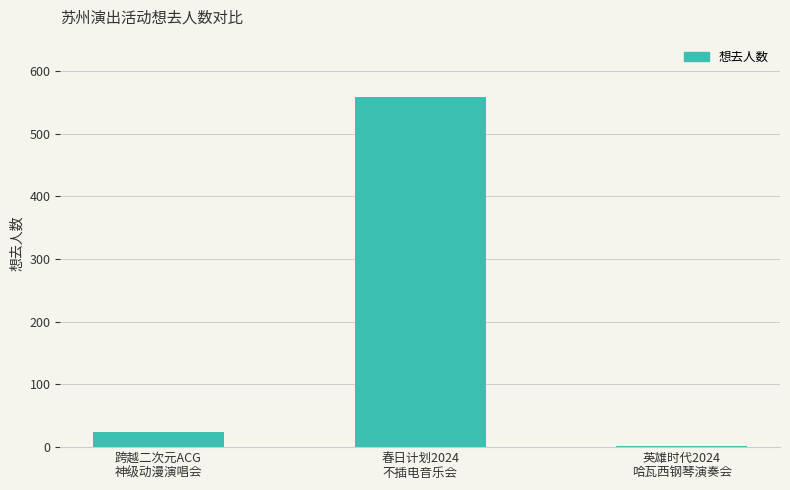

Reading right to left, what are all the values shown in this chart?

英雄时代2024
哈瓦西钢琴演奏会=2	春日计划2024
不插电音乐会=558	跨越二次元ACG
神级动漫演唱会=24